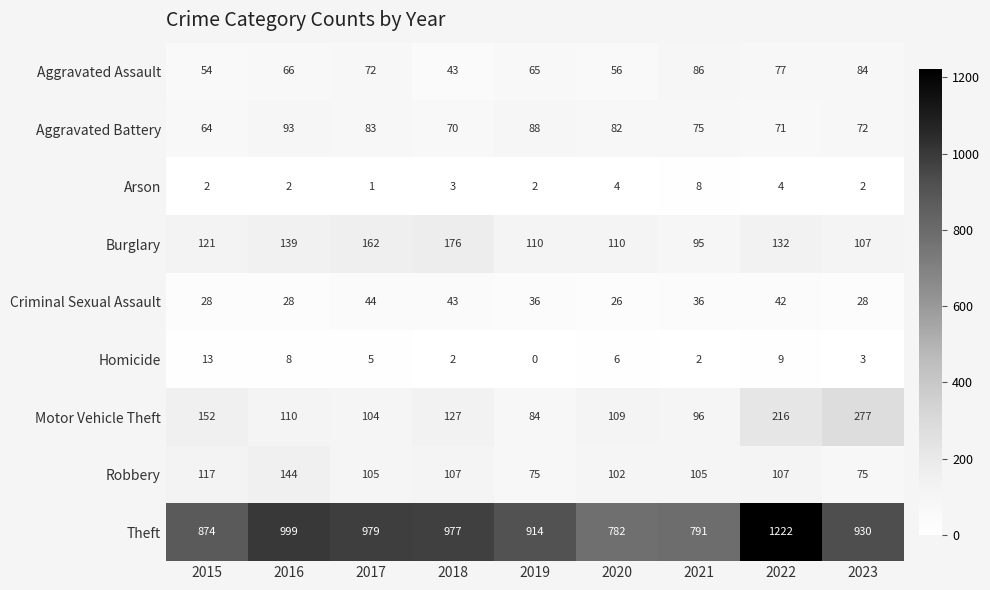

The Aggravated Assault series shows 73 at 2018. True or false?

False